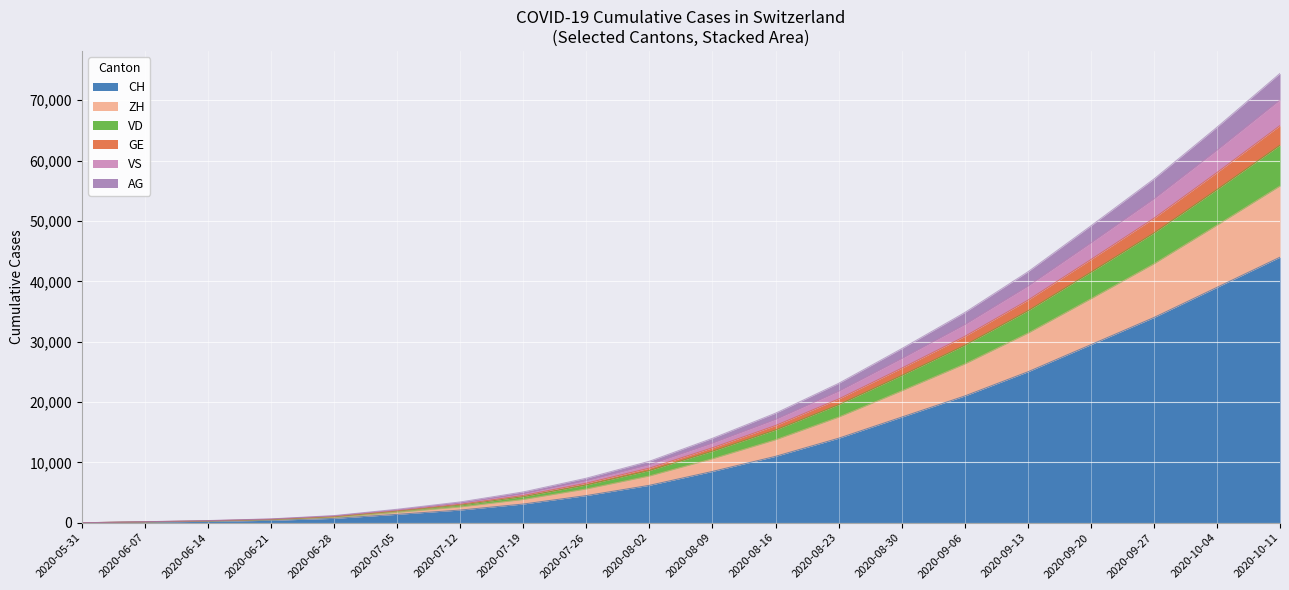

True or false: ZH and AG intersect in this chart.

False